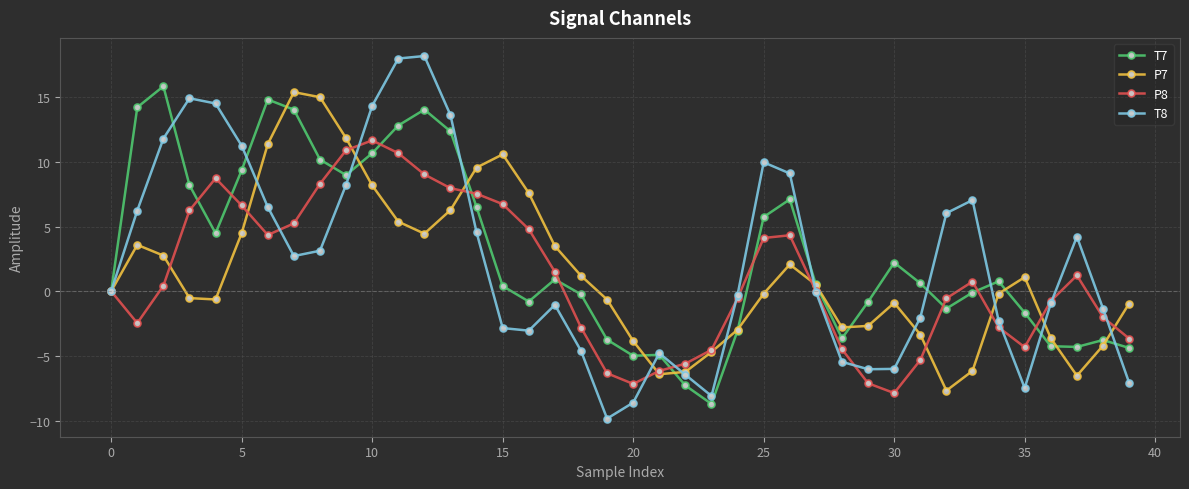

How many series are shown in this chart?

4